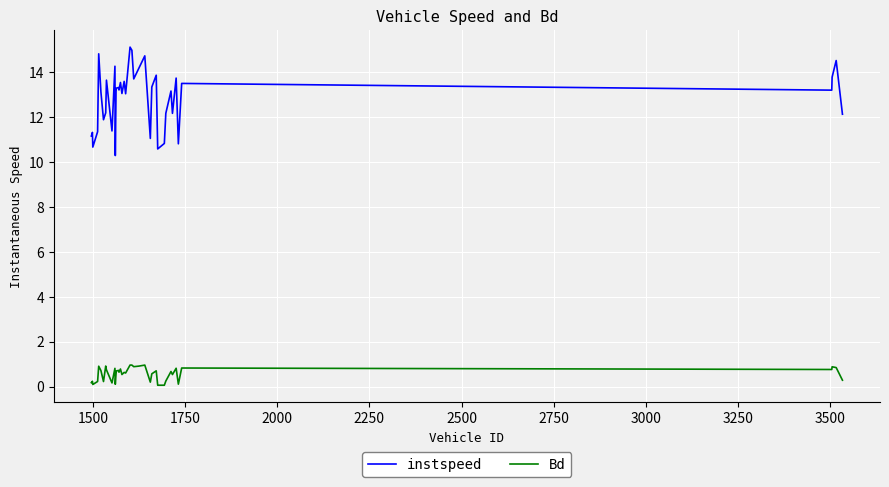

Is this an area chart (filled region under the line)?

No